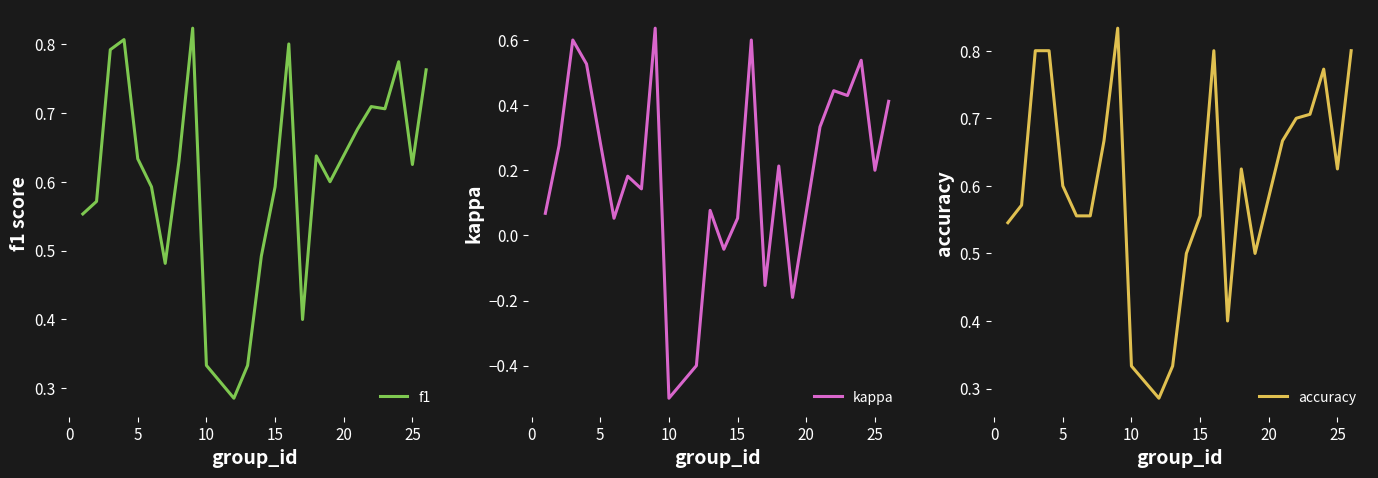

How many values in kappa are below zero?

5